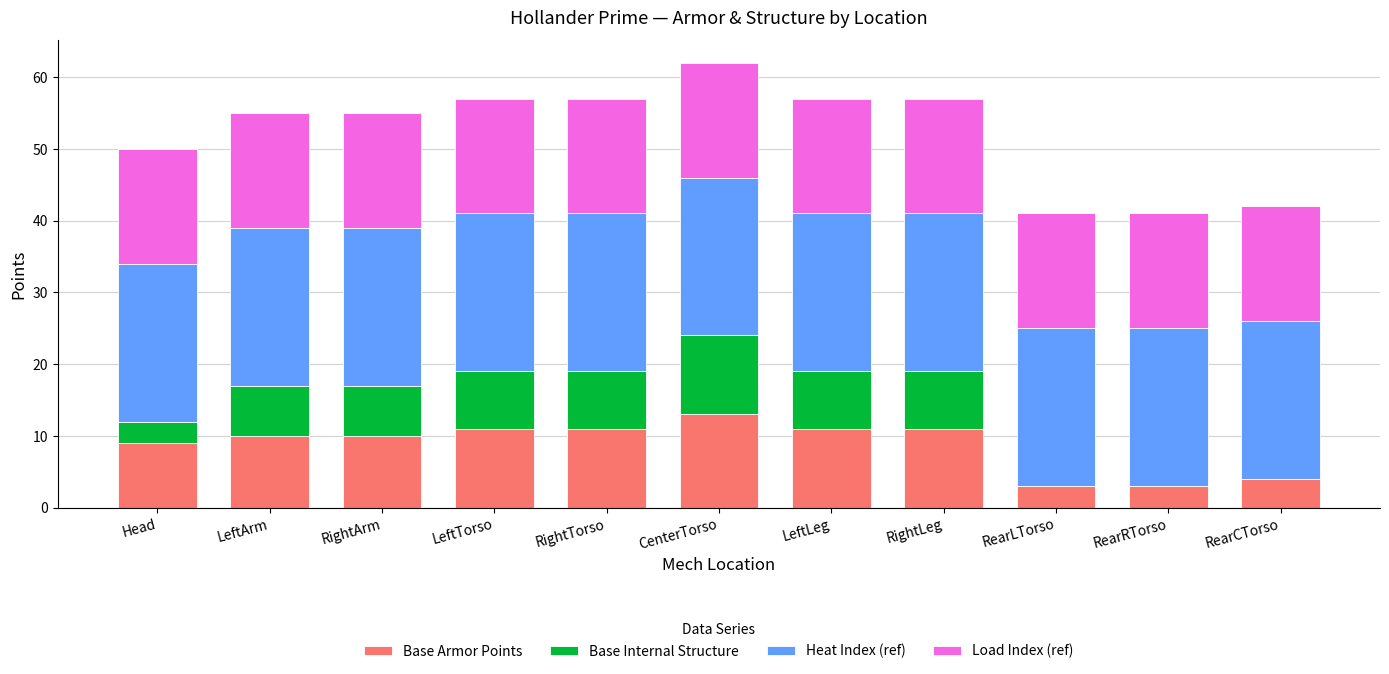

What is the sum of all Base Armor Points values?

96